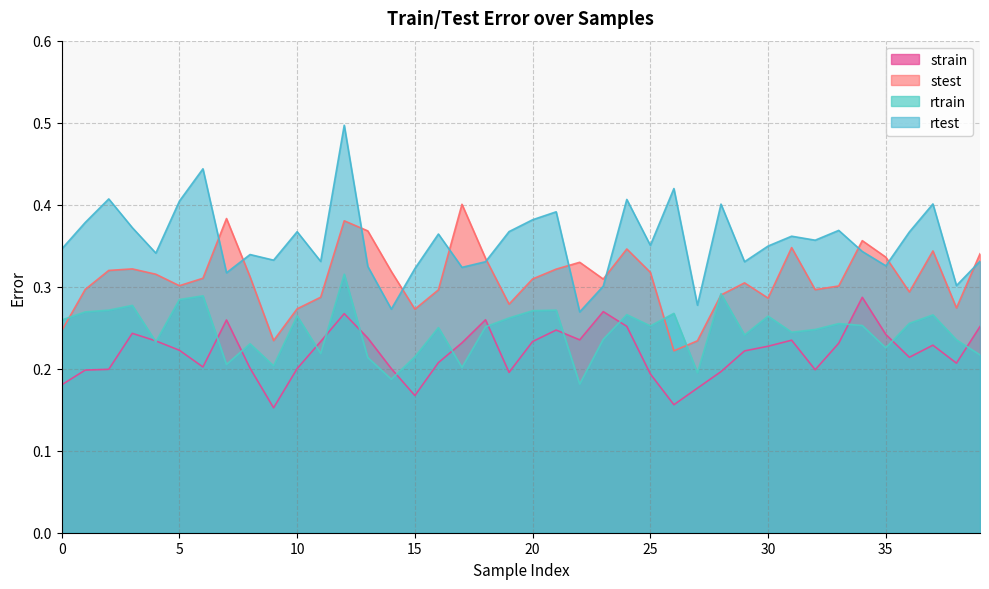

The rtrain series shows 0.5 at 24. True or false?

False